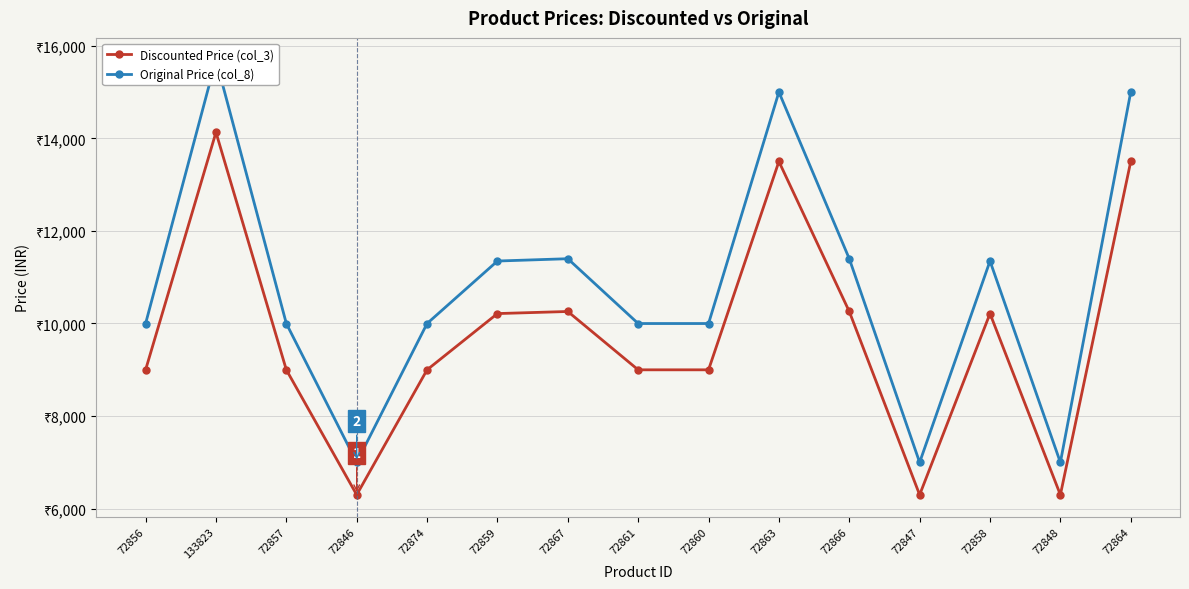

The Original Price (col_8) series shows 4682 at 72847. True or false?

False